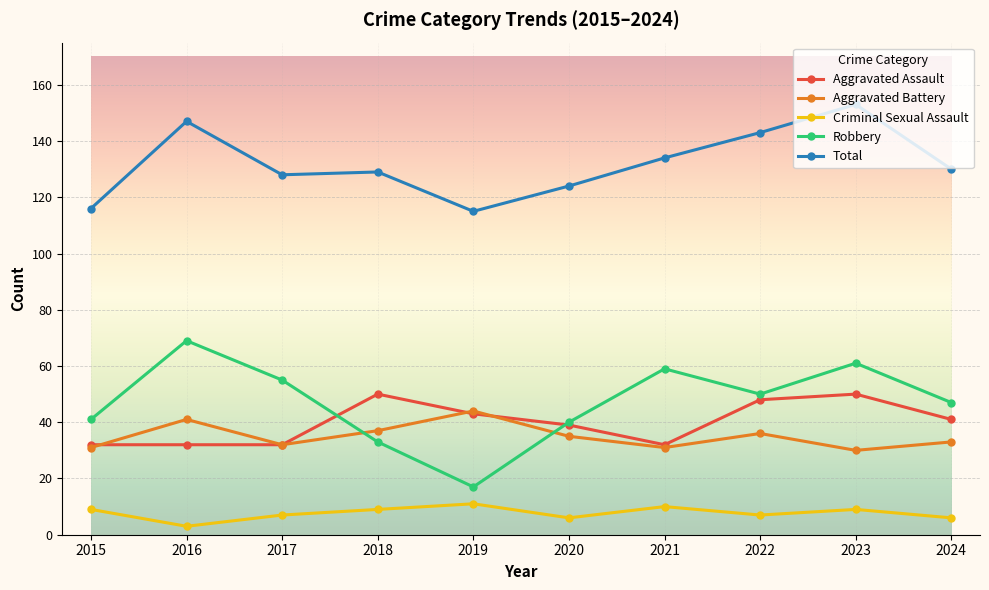

Which series has the largest range (max minus min)?

Robbery